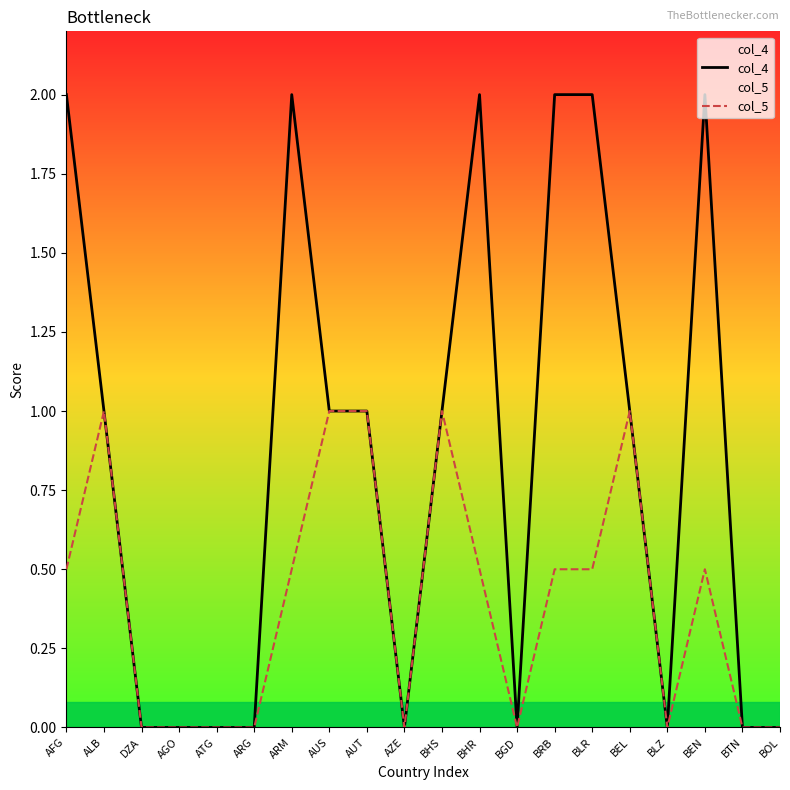

True or false: col_5 and col_4 cross at least once.

False